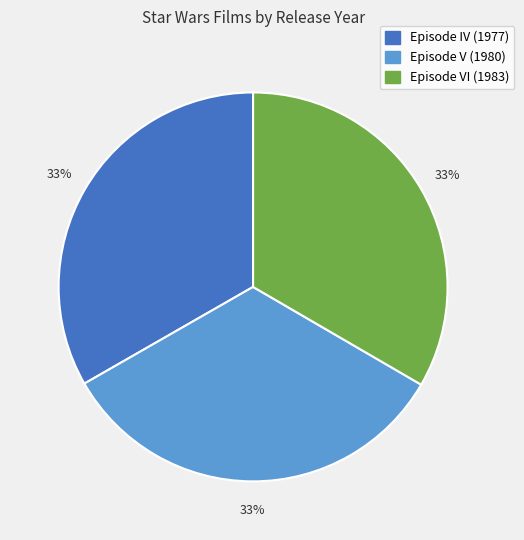

What is the ratio of the value at Episode V (1980) to the value at Episode IV (1977)?

1.0